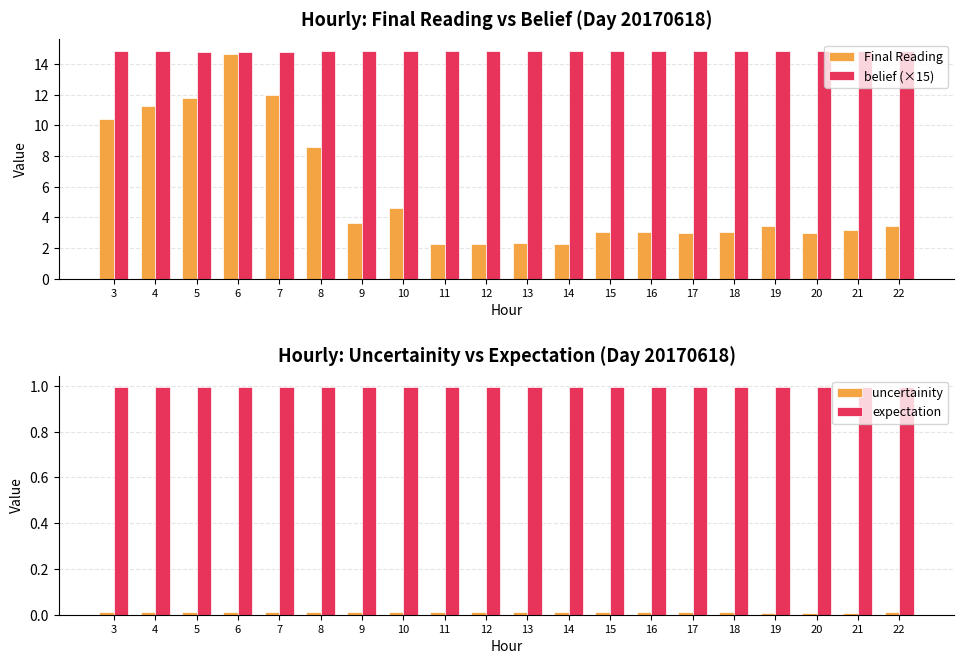

True or false: belief (×15) has a value of 14.8 at 5.

True